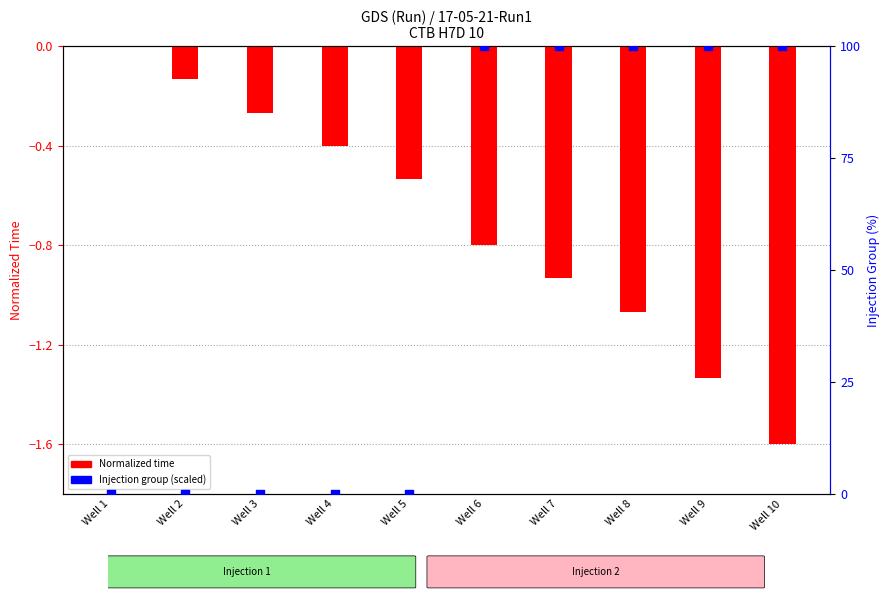

At how many categories does at least one series exceed 58?

5